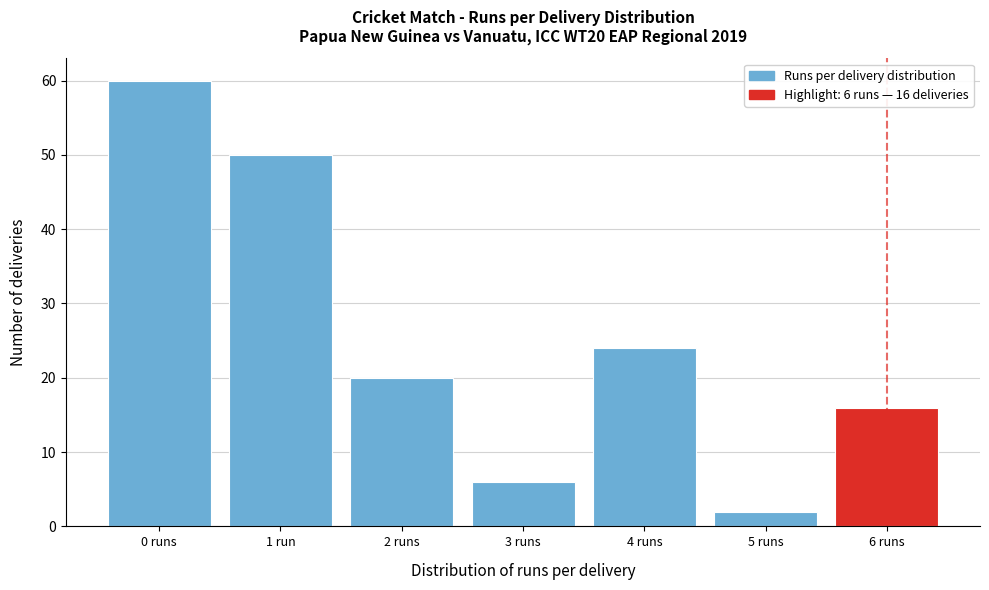

Reading left to right, extract all data points from this chart.

60	50	20	6	24	2	16